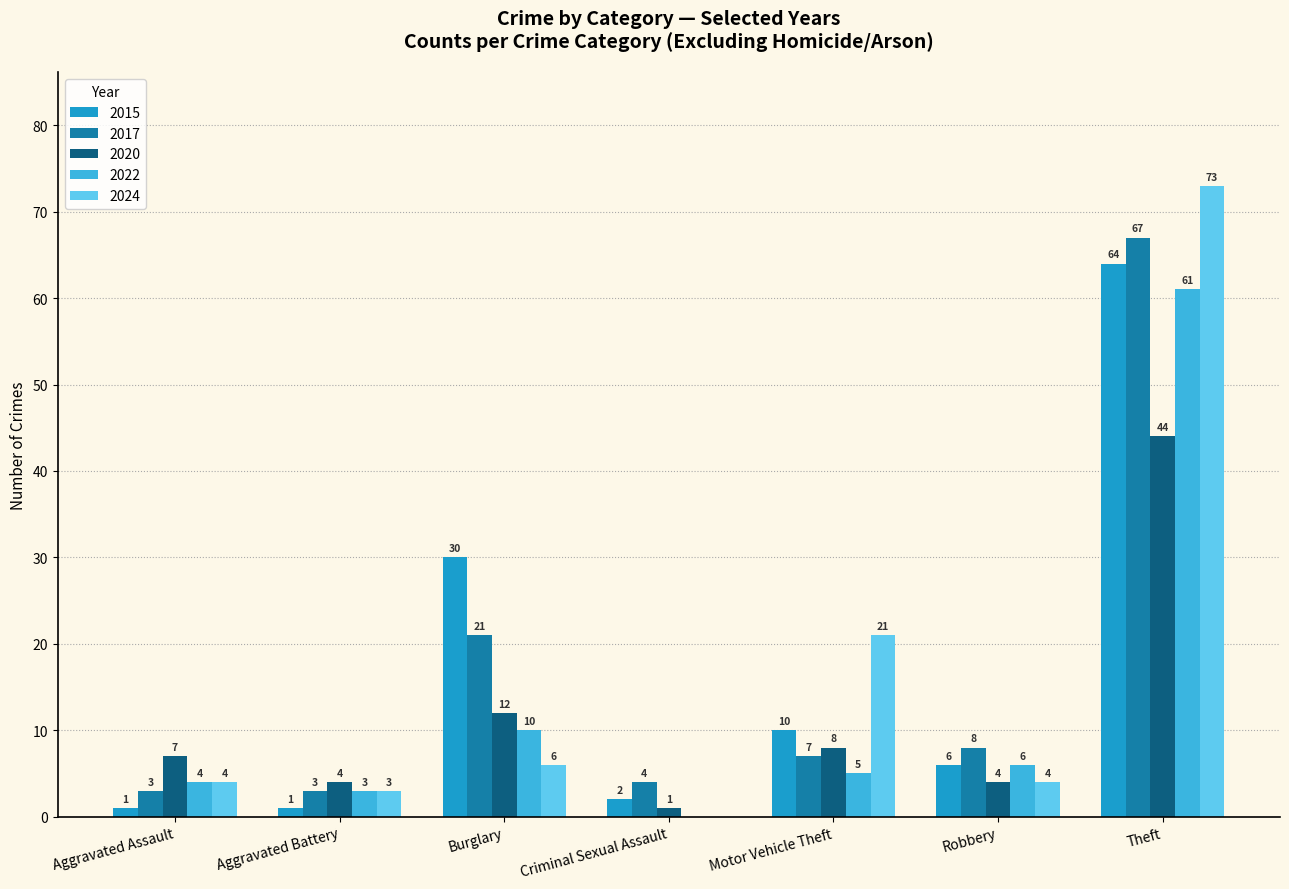

Count the number of categories in the chart.

7